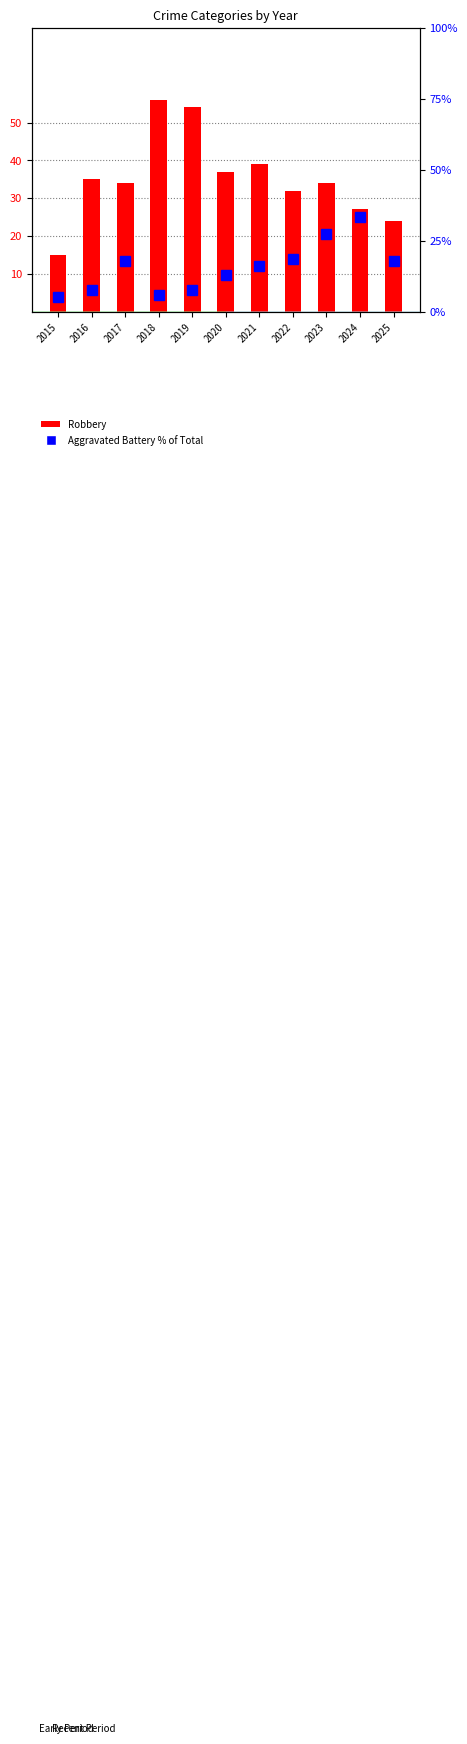

What are all the series names shown in the legend?

Robbery, Aggravated Battery % of Total